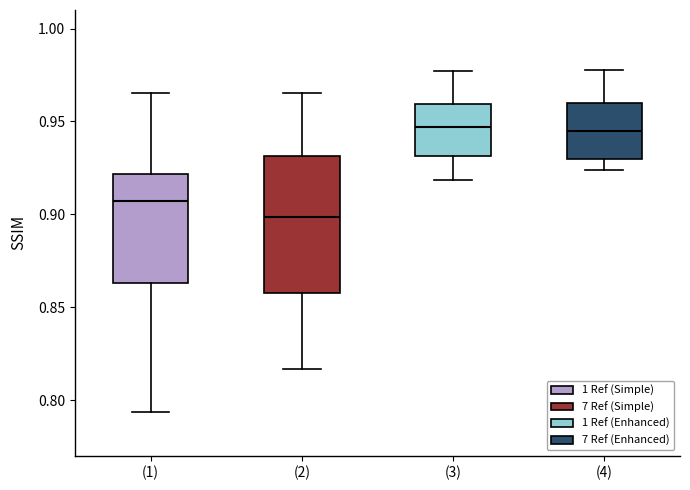

Which box's median line is the lowest?

(2)